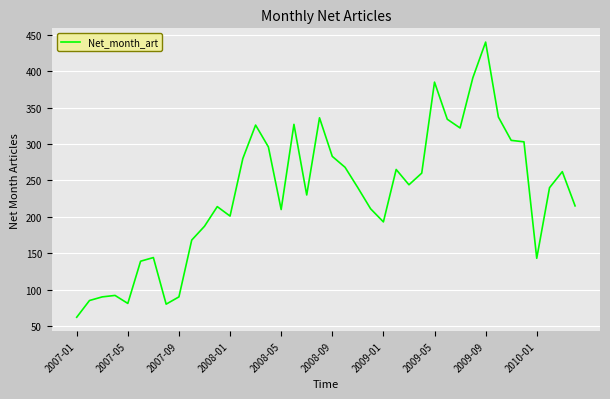

What is the difference between the maximum and minimum values?

378